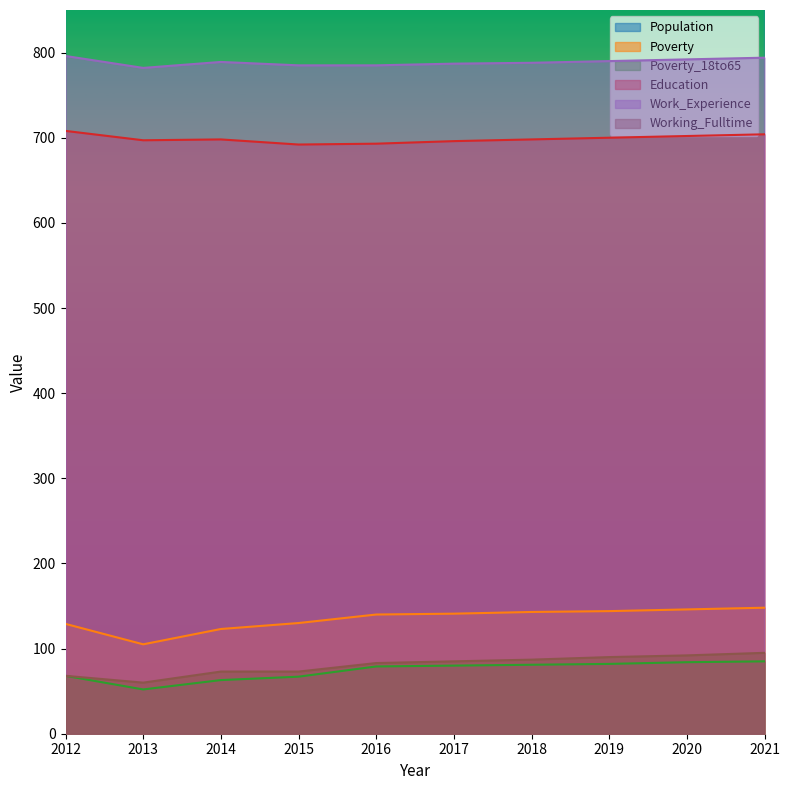

What is the difference between the second highest and second lowest values in the Working_Fulltime series?

24